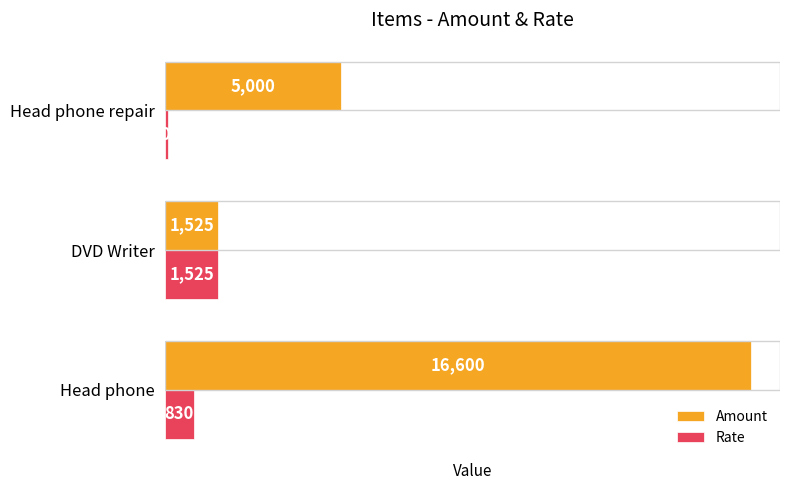

What value does the Rate series have at Head phone repair, to the nearest 10?

100